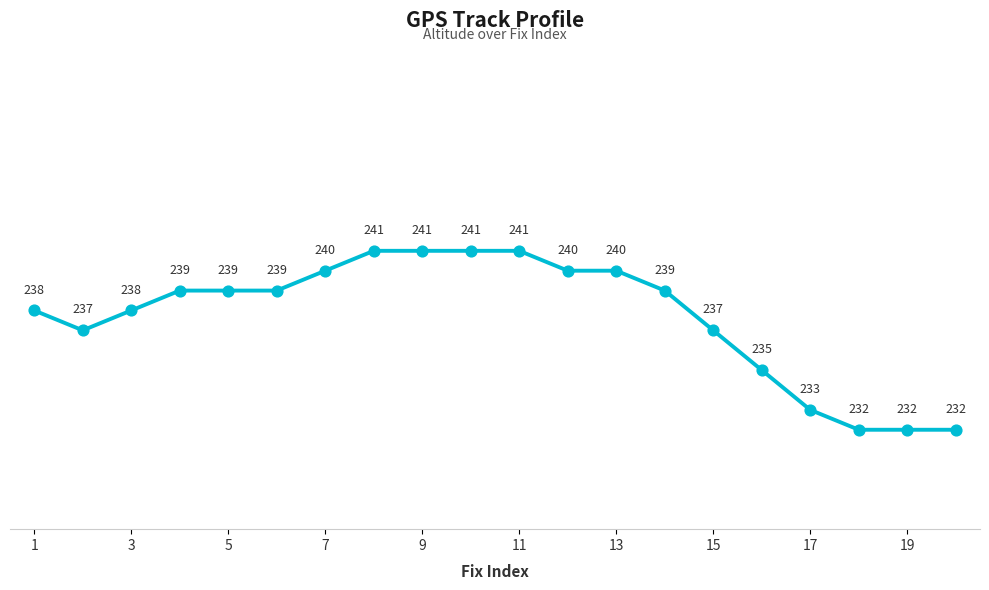

What is the difference between the maximum and minimum values?

9